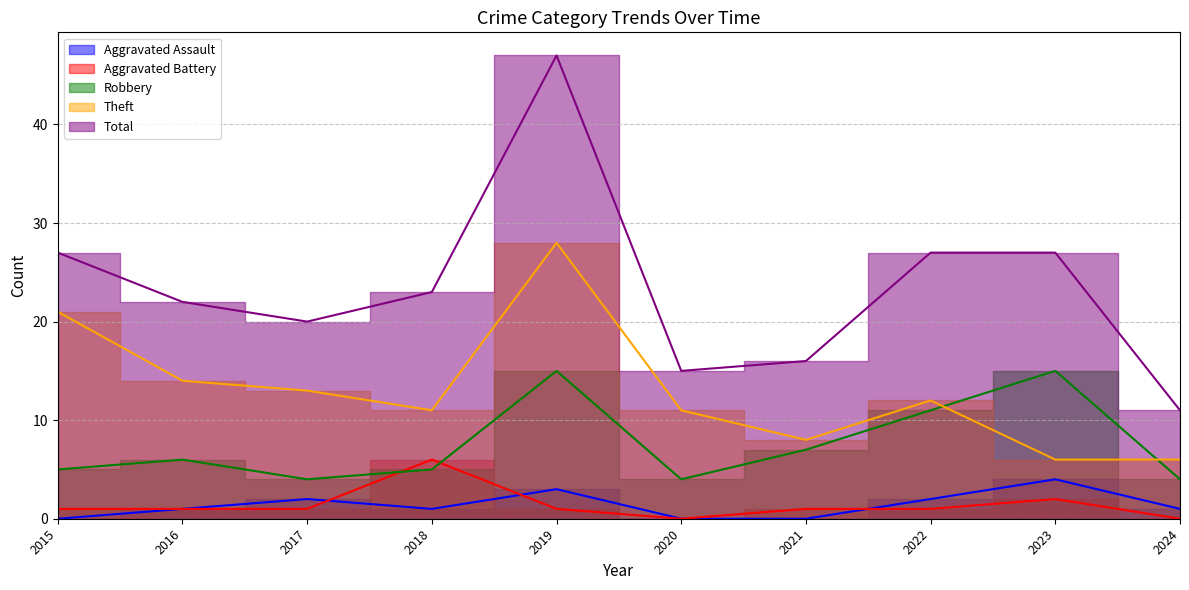

Is it true that Aggravated Battery equals 1 at 2023?

False